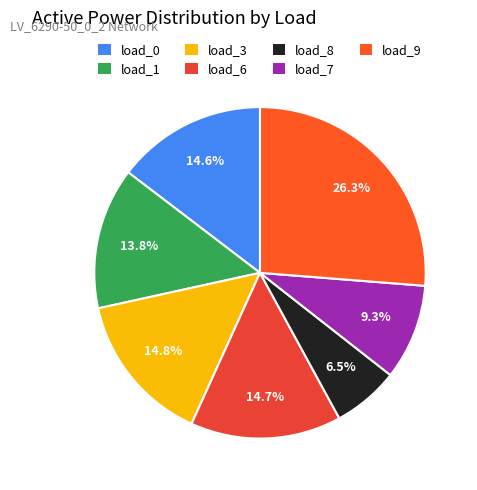

What is the largest slice in the pie chart?

load_9